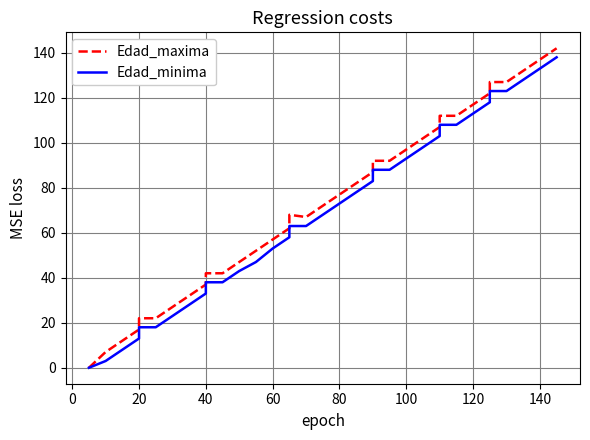

What is the average value of the Edad_minima series?

67